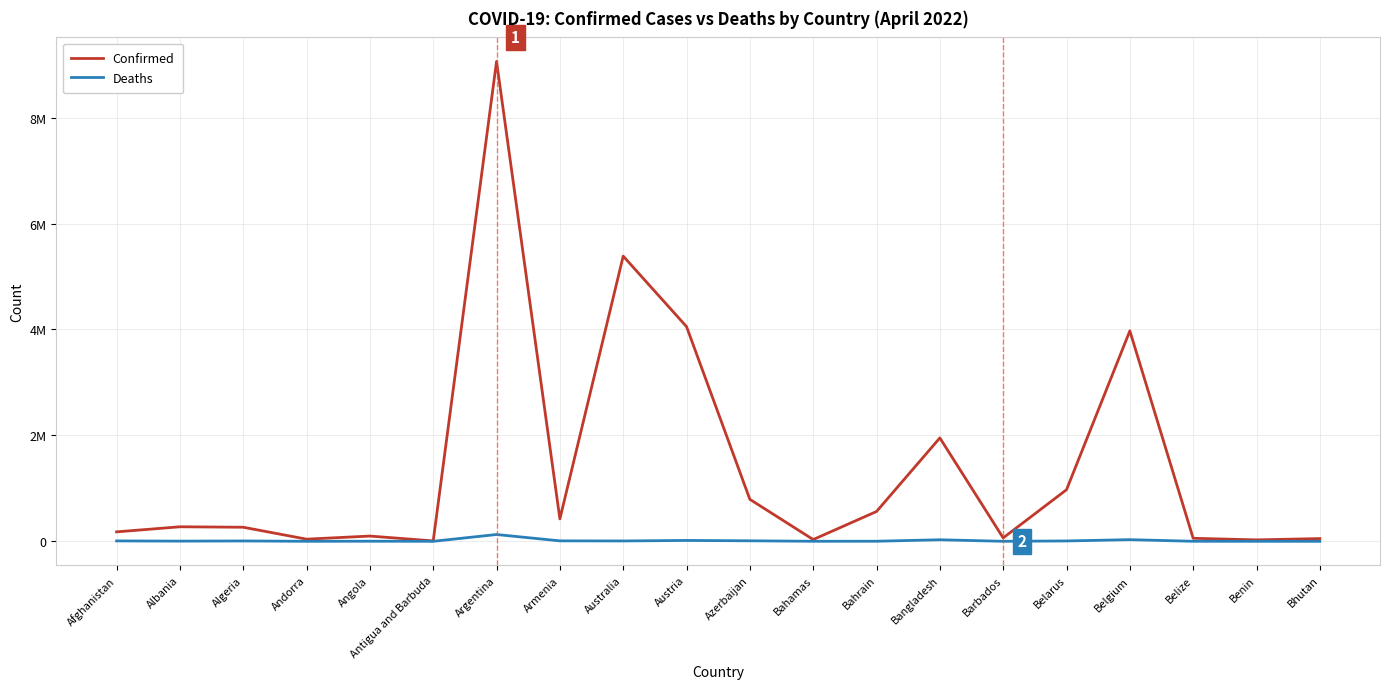

At how many categories does at least one series exceed 5068689?

2